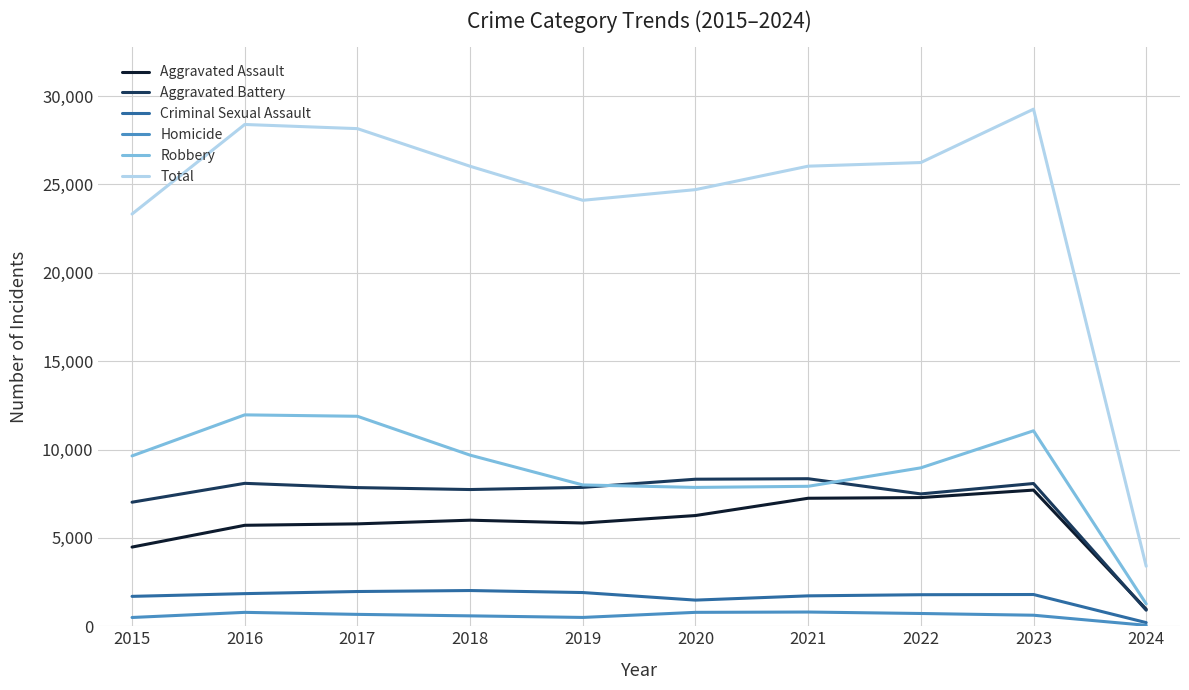

True or false: Aggravated Battery has a value of 909 at 2024.

True